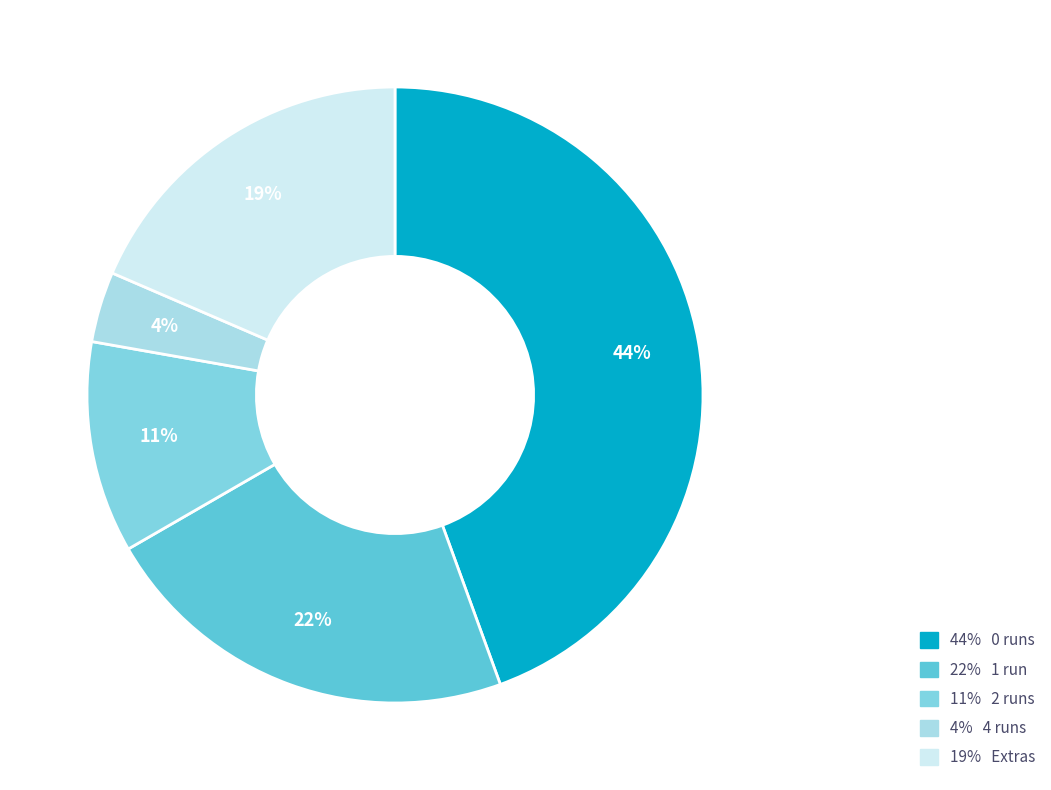

To the nearest percent, what is the difference between the largest and smallest slice percentages?

40%